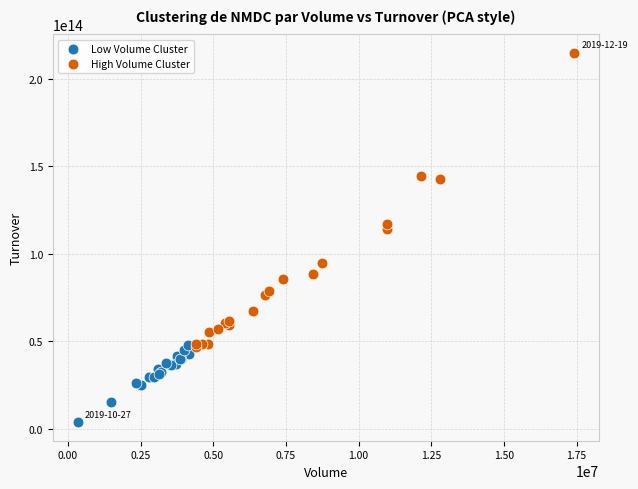

Which series contains the lowest Y value?

Low Volume Cluster